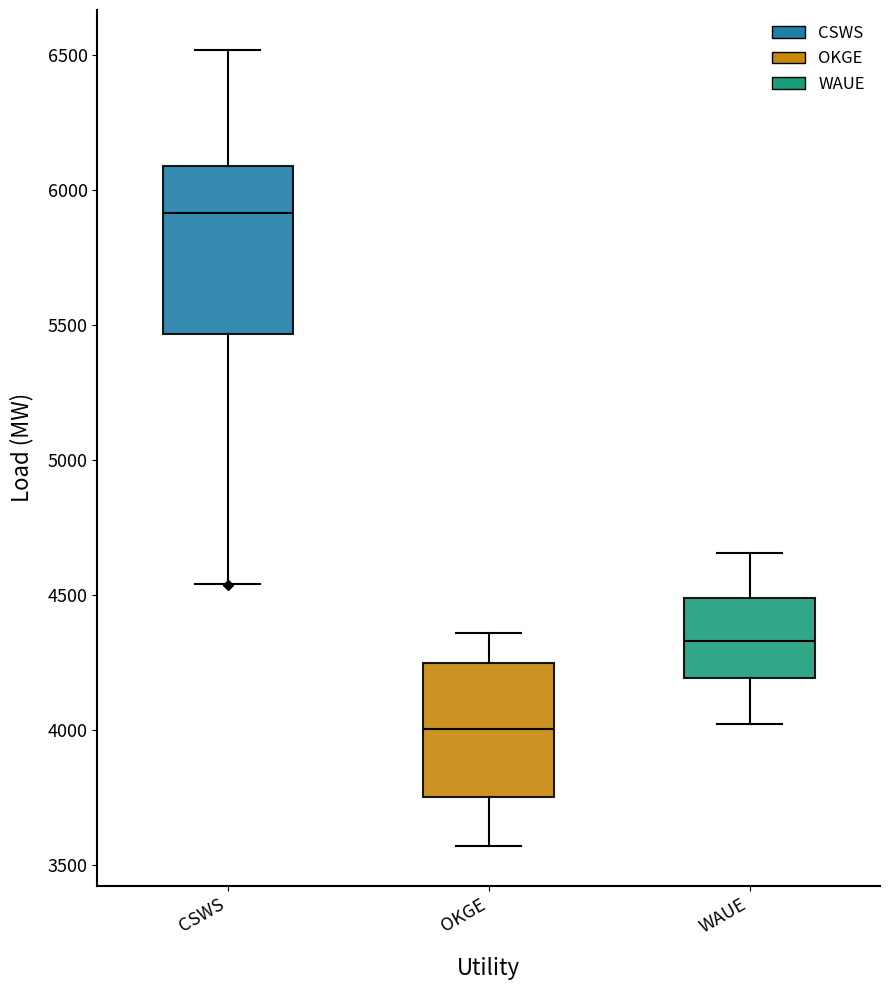

Which box's median line is the lowest?

OKGE